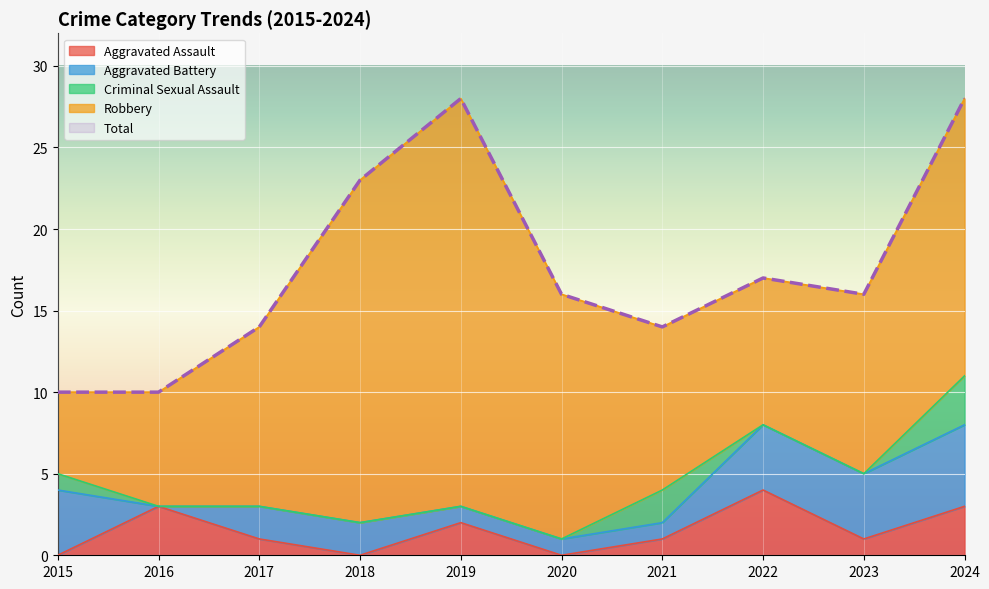

How many data points in Aggravated Assault are above 1?

4